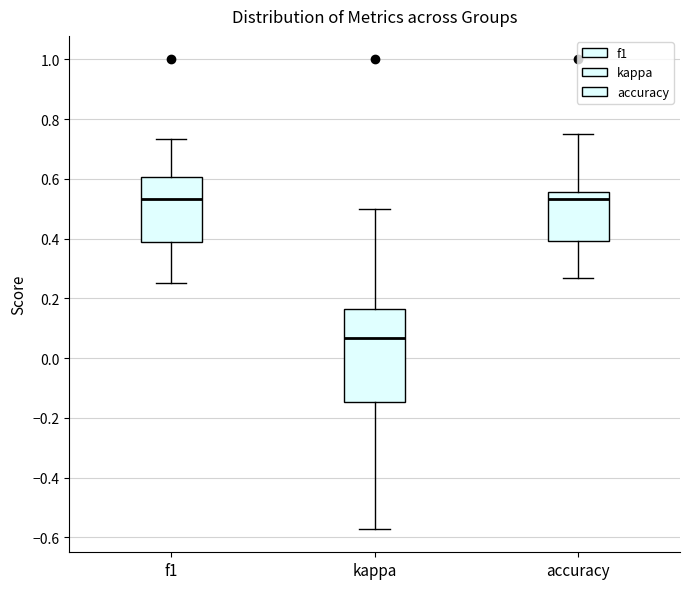

Where does the upper whisker of the box for kappa end on the y-axis? The values are not printed on the chart, so give them approximately, as read against the axis.

0.50